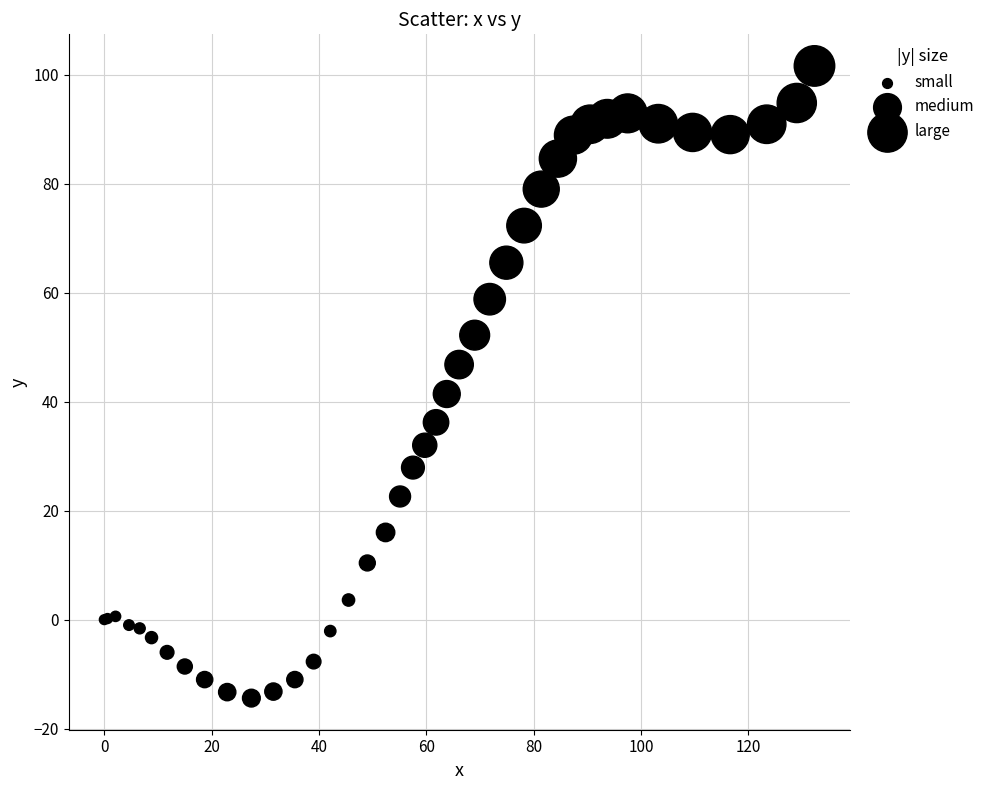

What Y value in the scatter plot is closest to 43?

41.4